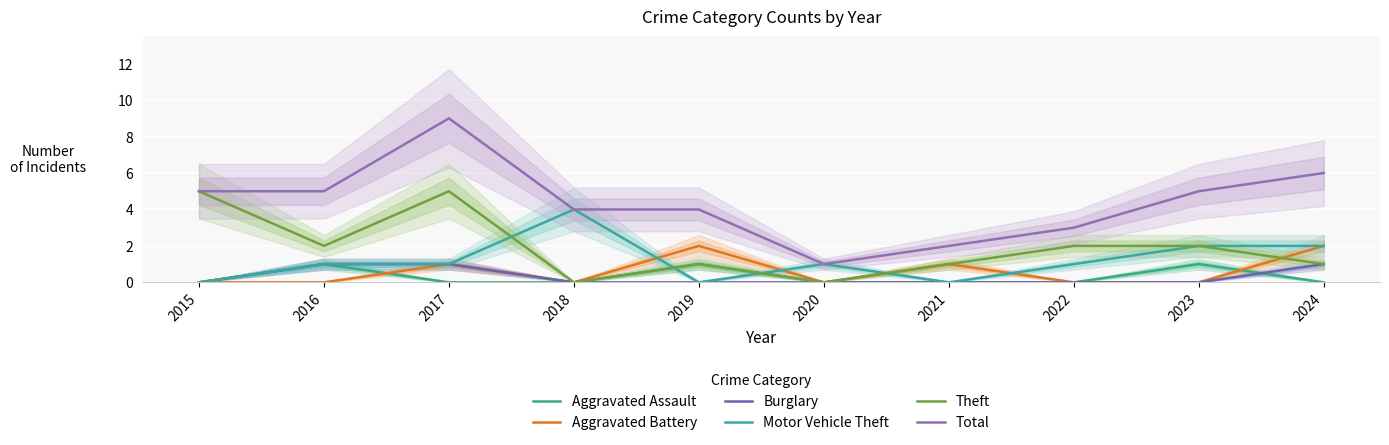

Rank the series at 2023 from highest to lowest value.

Total, Motor Vehicle Theft, Theft, Aggravated Assault, Aggravated Battery, Burglary